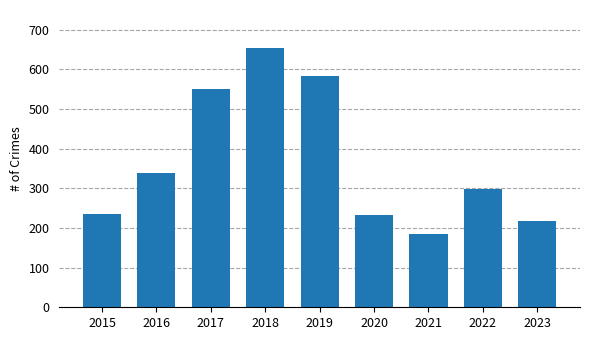

What is the value of the 4th bar from the left?

653